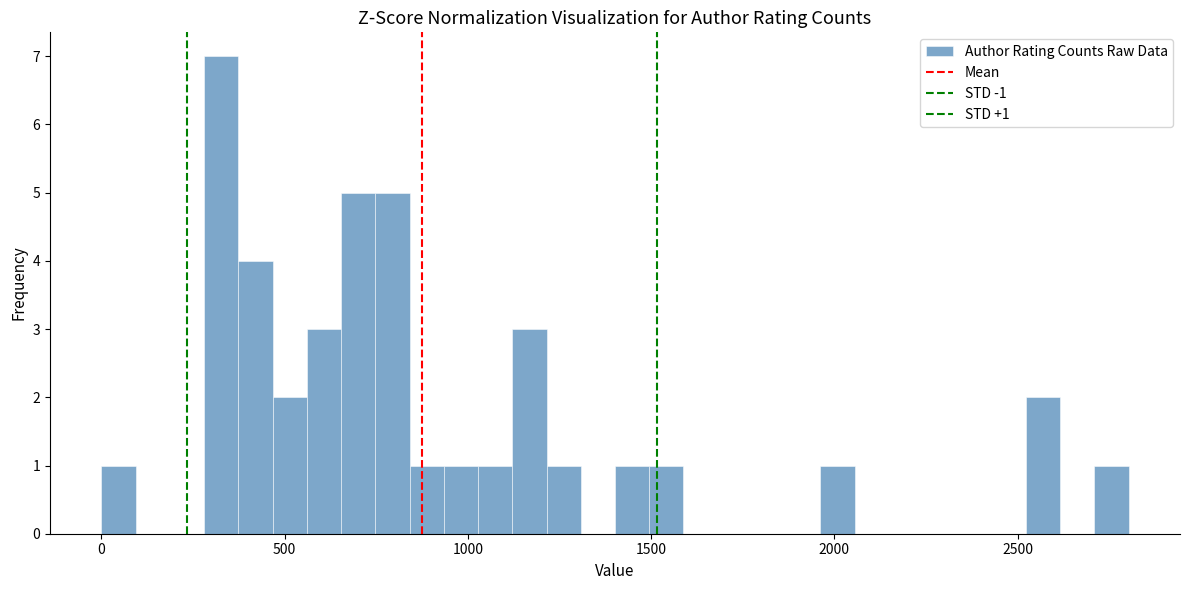

Read against the x-axis, roughly where is the centre of the tallest bar?

350